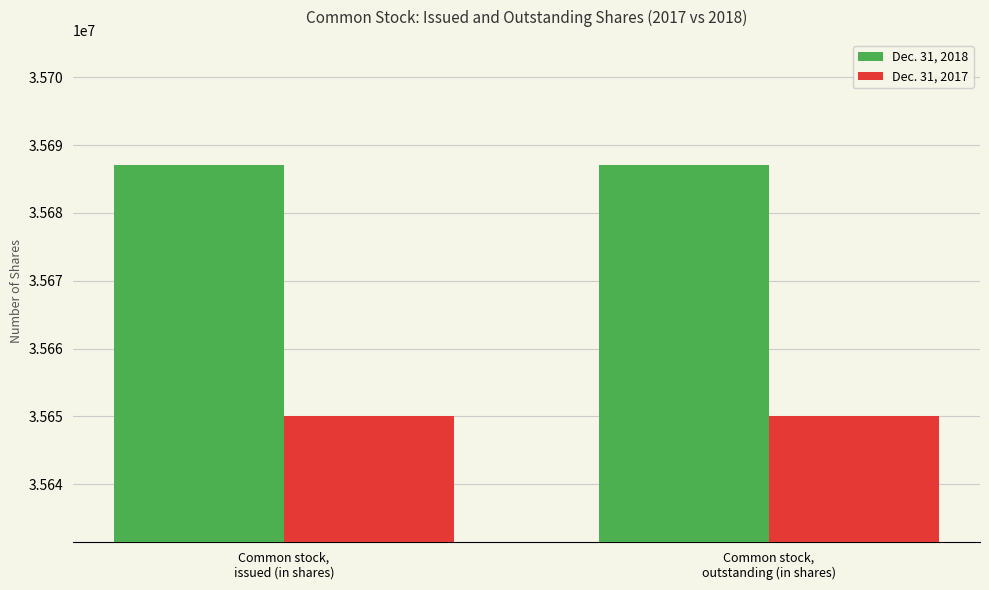

What is the value of the Dec. 31, 2017 bar at the 1st from the left?

35650000